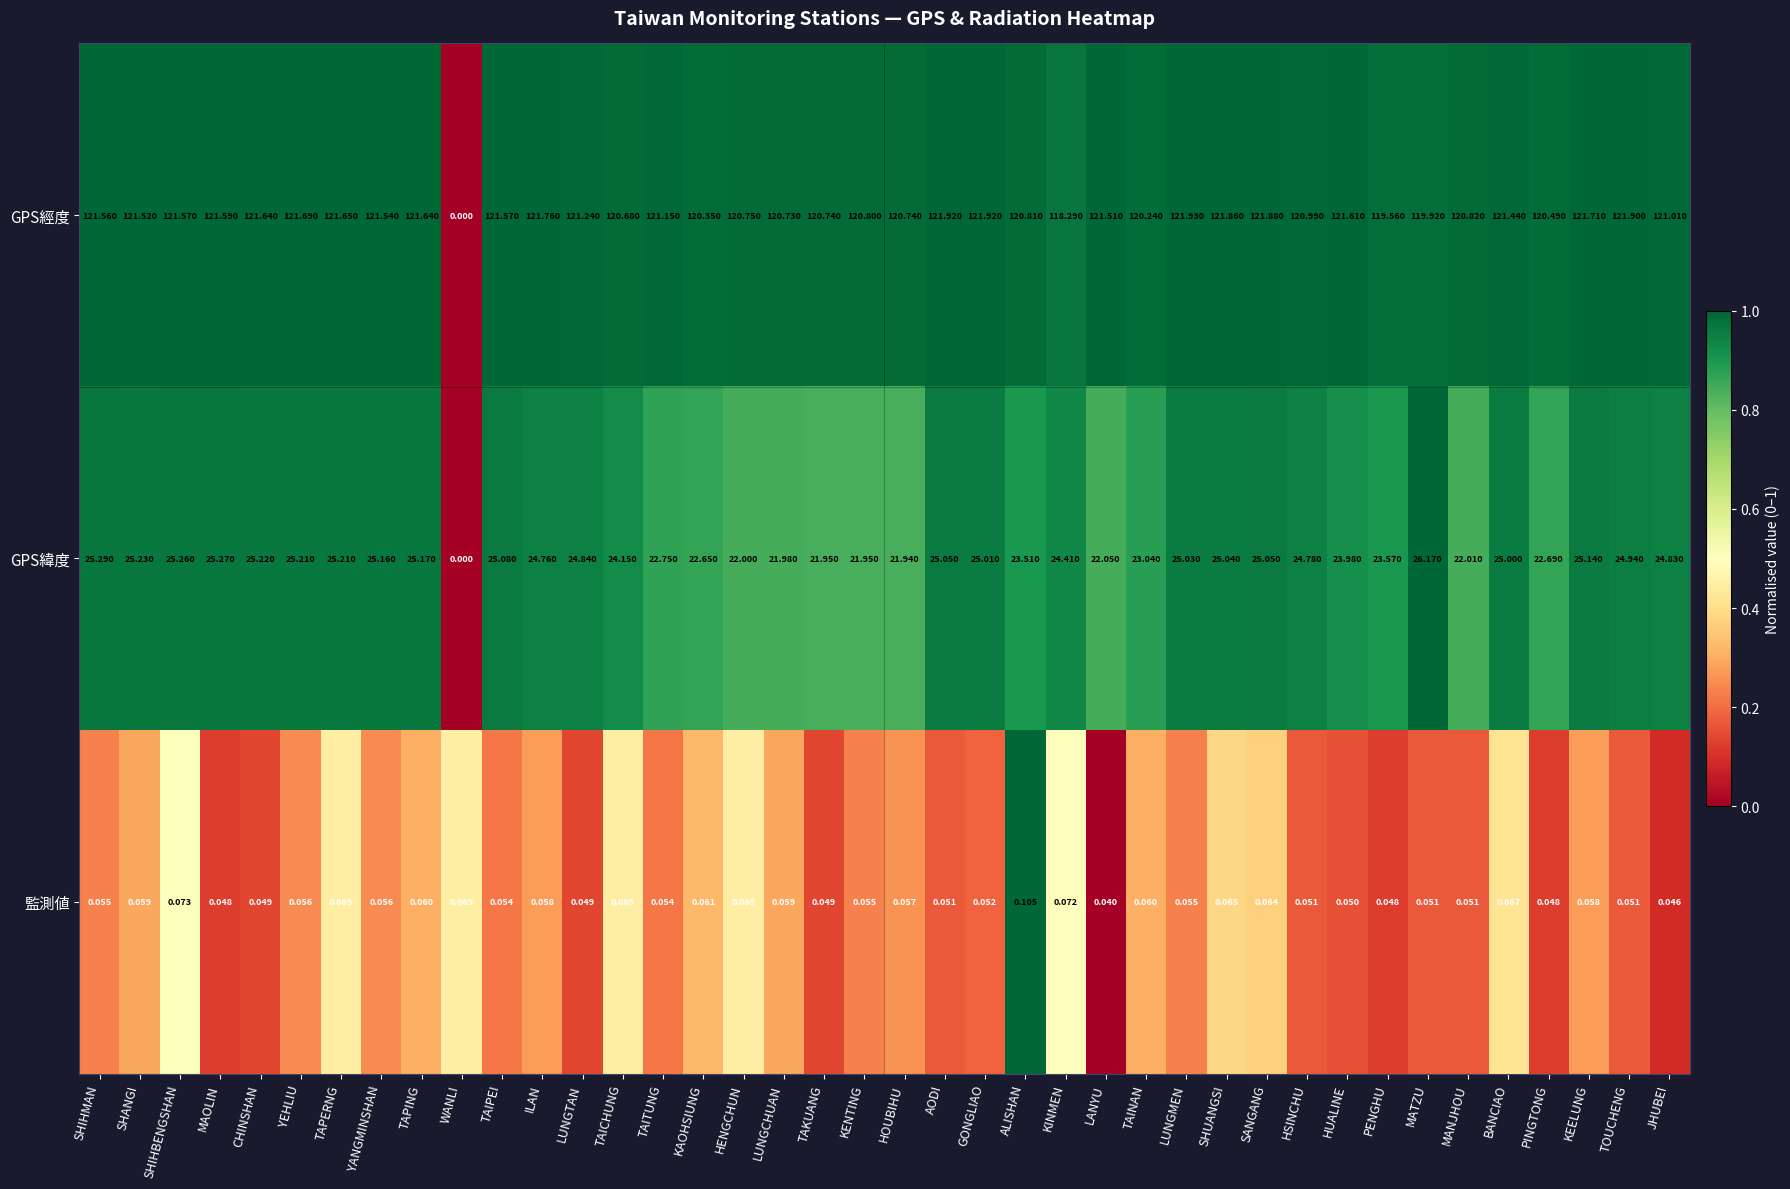

At which category is the sum across all series the highest?

AODI